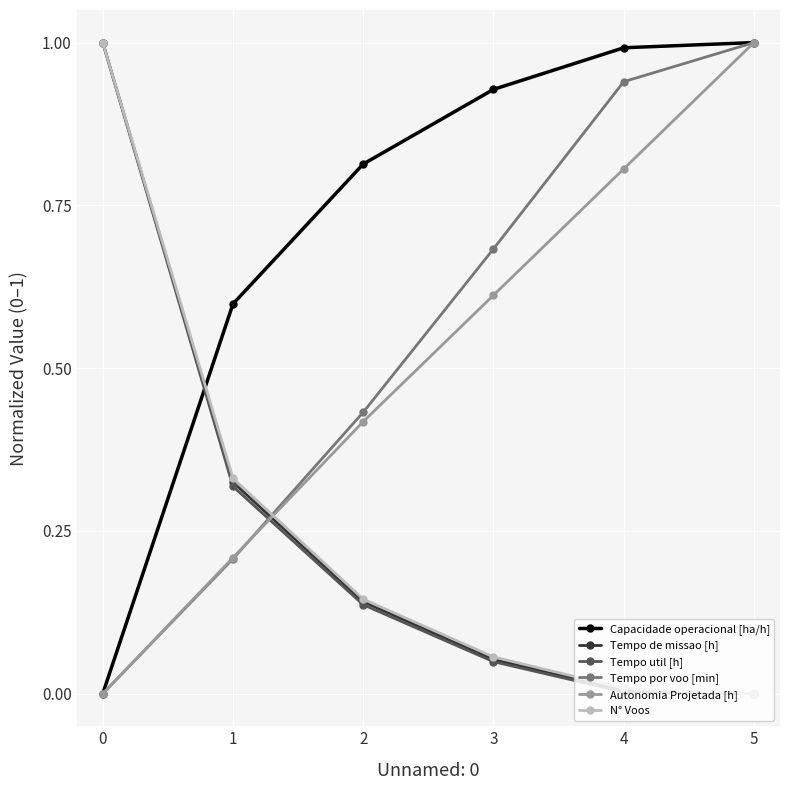

What is the value of the Capacidade operacional [ha/h] point at the 6th from the left?

1.0